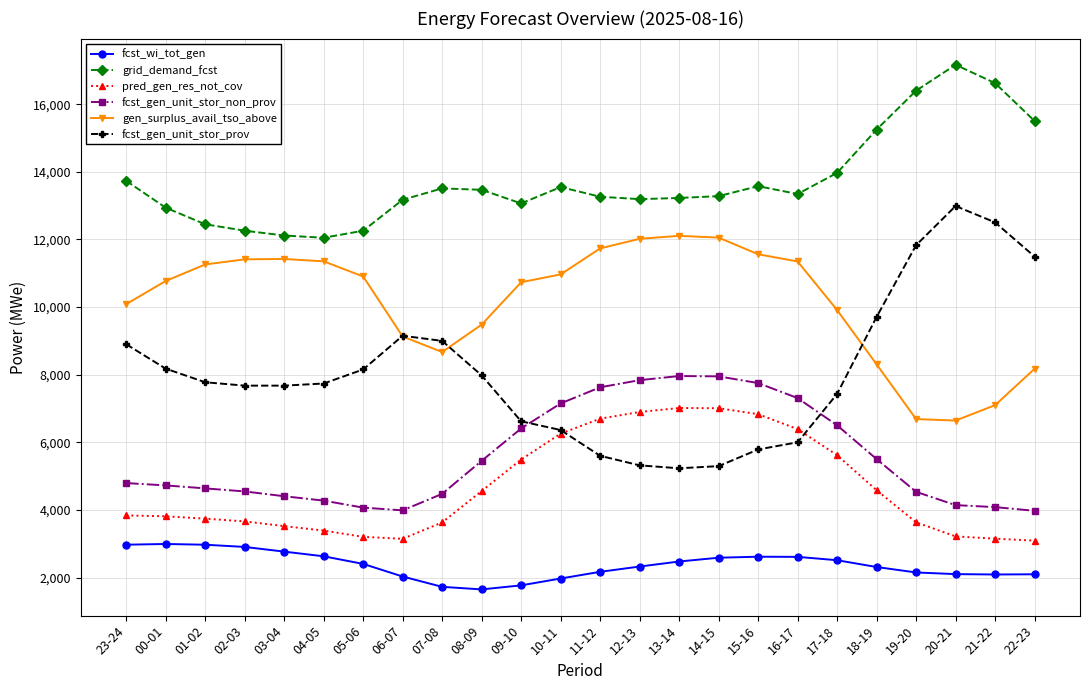

Does the chart have visible grid lines?

Yes